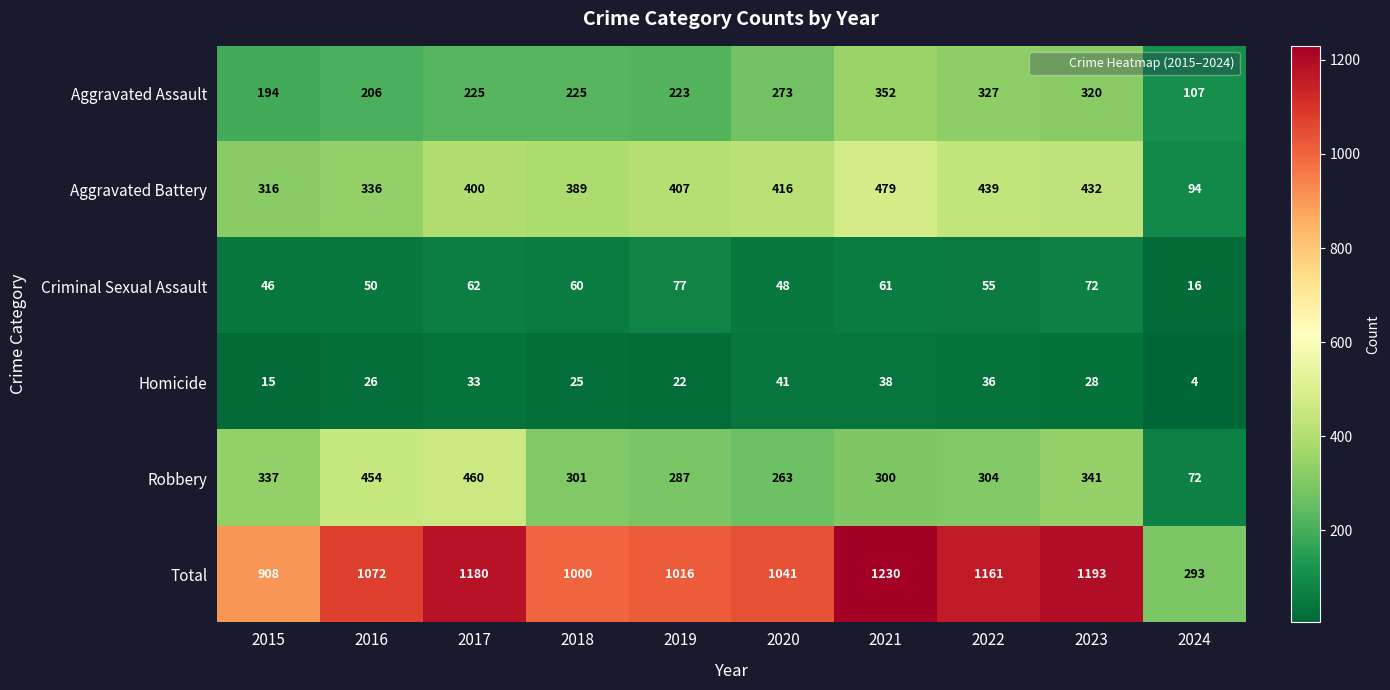

What is the difference between the maximum and minimum values in the Total series?

937